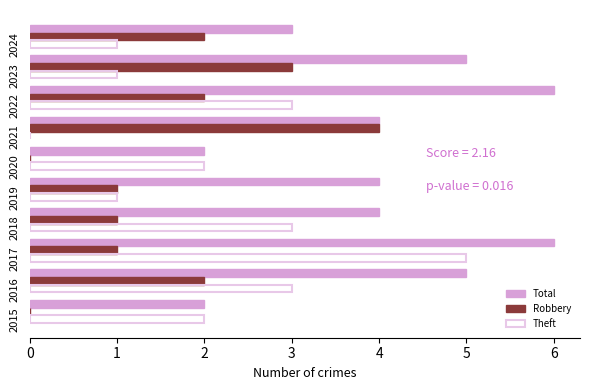

What is the sum of all Robbery values?

16